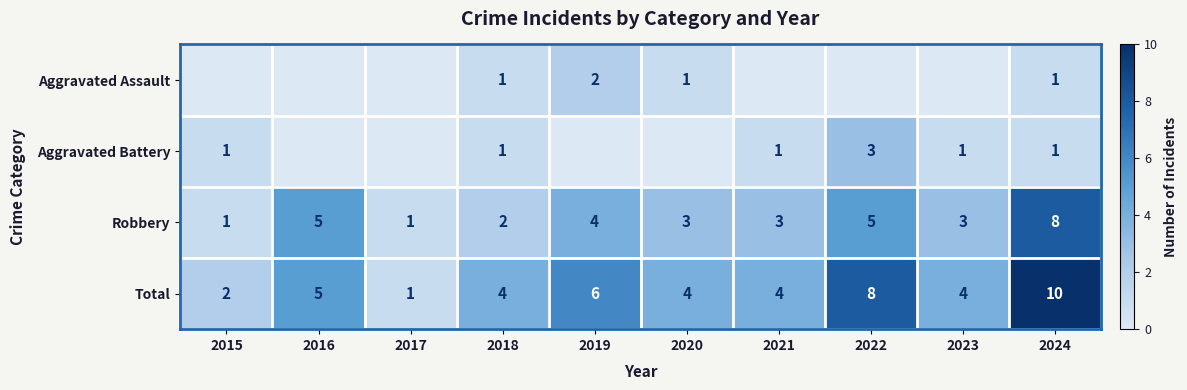

What is the sum of the Robbery values at 2021 and 2019?

7